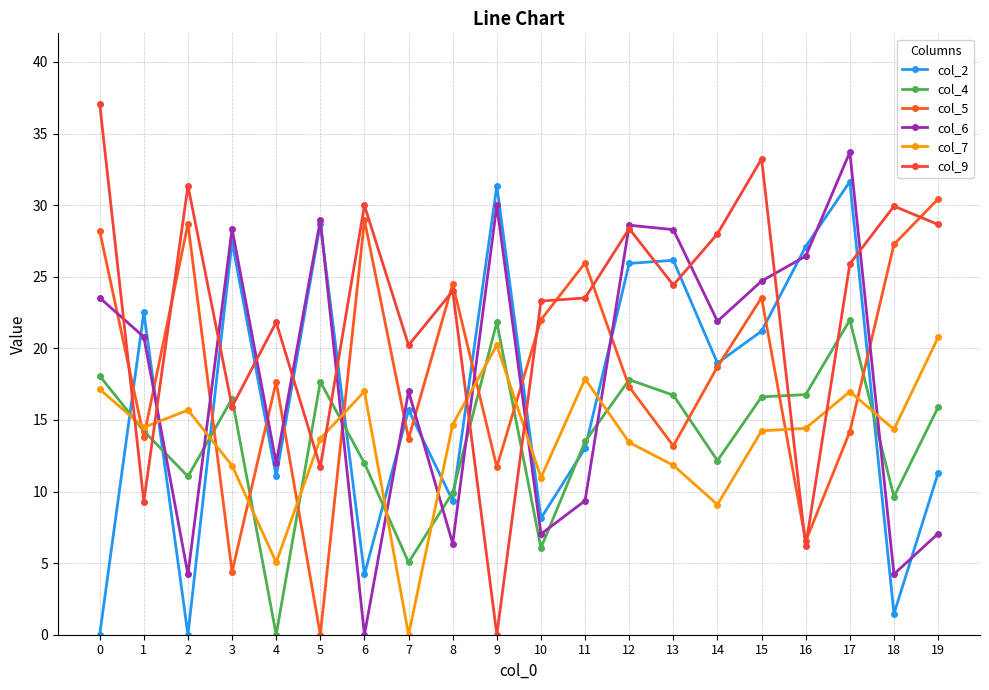

How many interior local valleys does the col_2 series have?

7